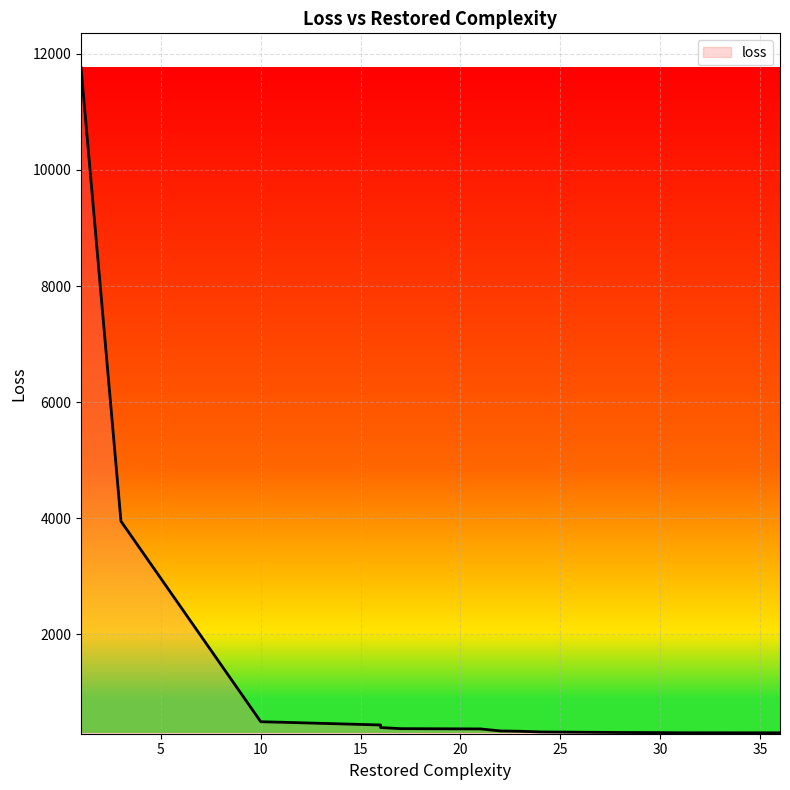

At which category does the chart reach its peak across all series?

1